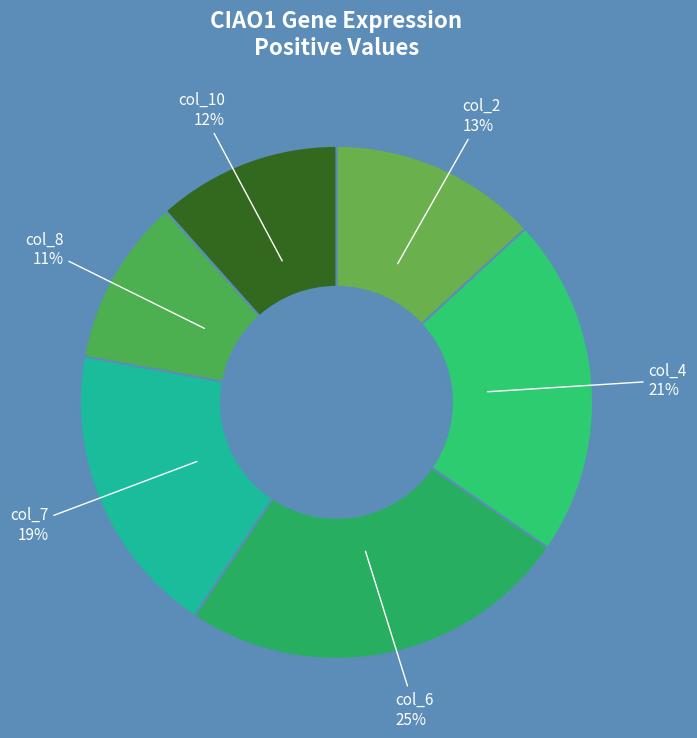

Which has a higher value, col_8 or col_10?

col_10